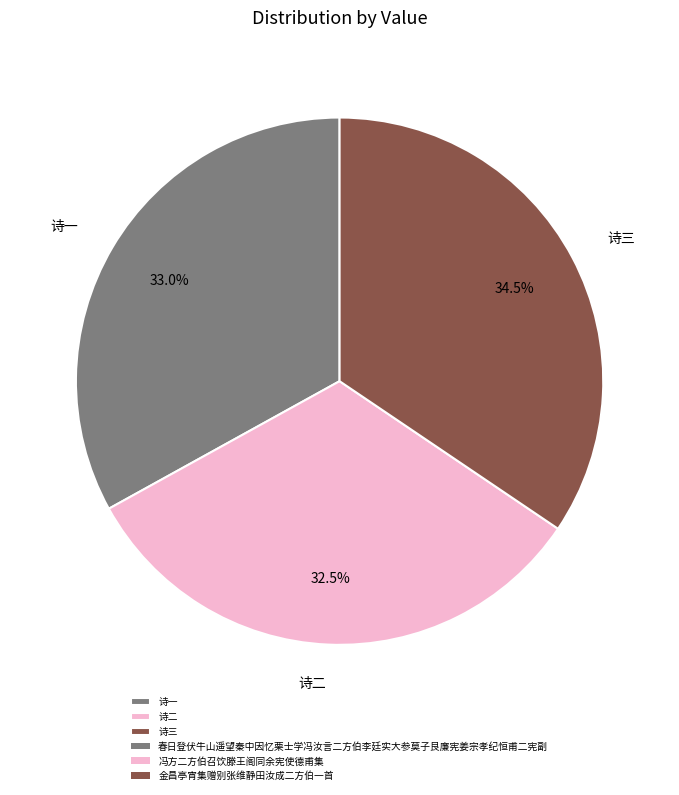

Does any single category account for the majority?

No